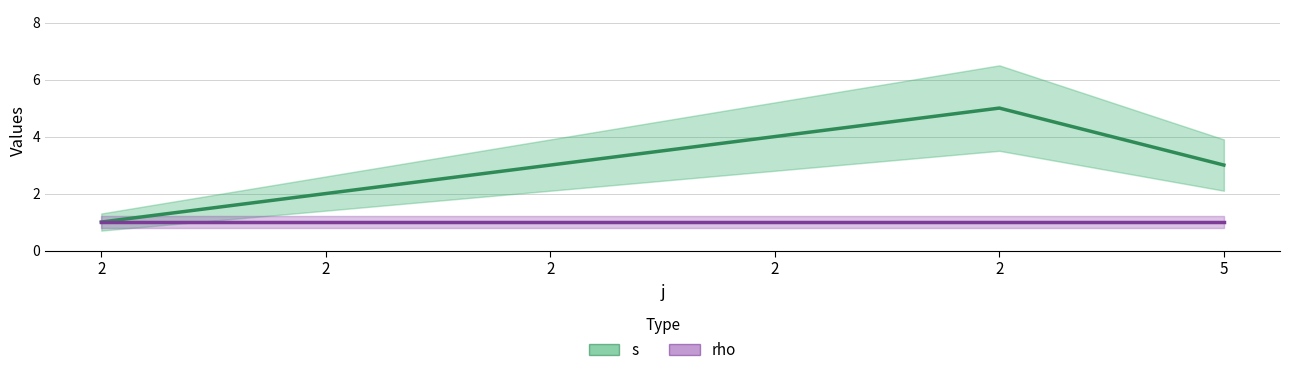

Count the s values in the range 2 to 4.

4